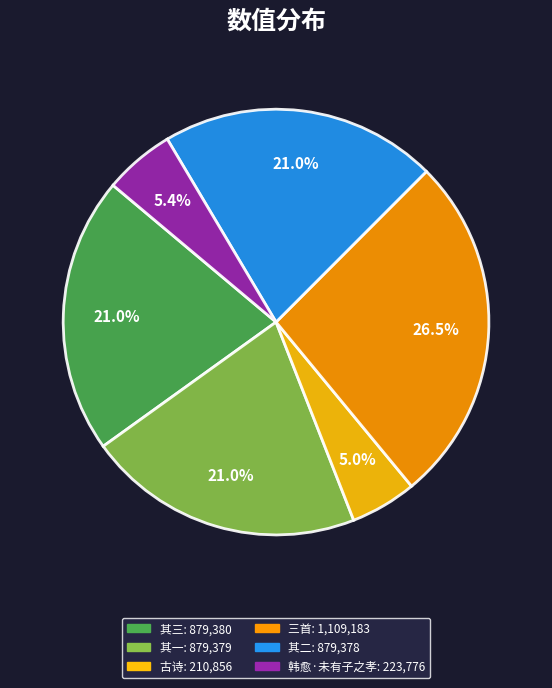

Does any single category account for the majority?

No